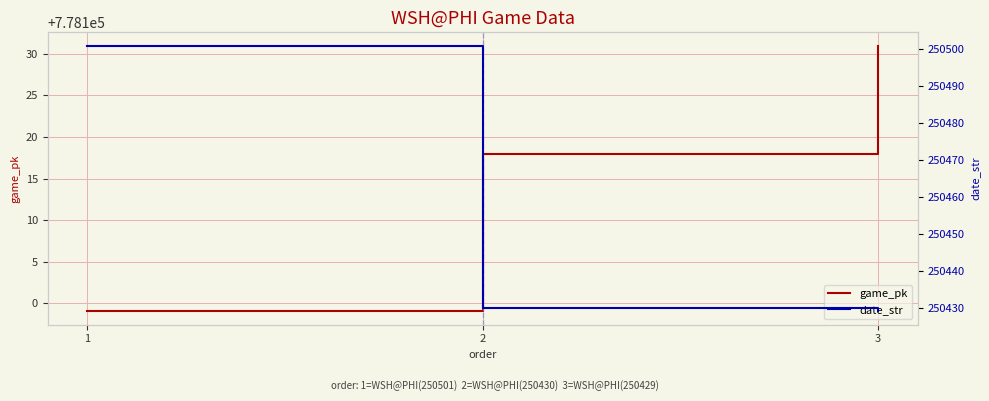

What are all the series names shown in the legend?

game_pk, date_str